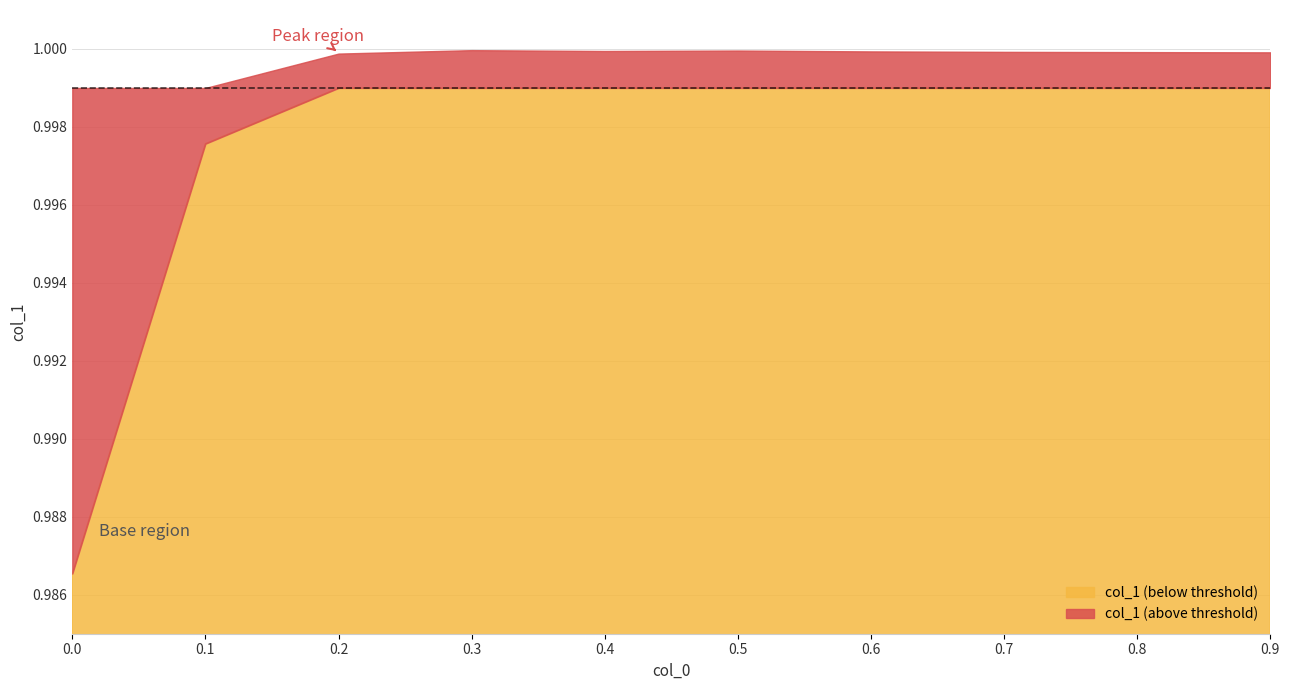

How many categories are shown in the chart?

10